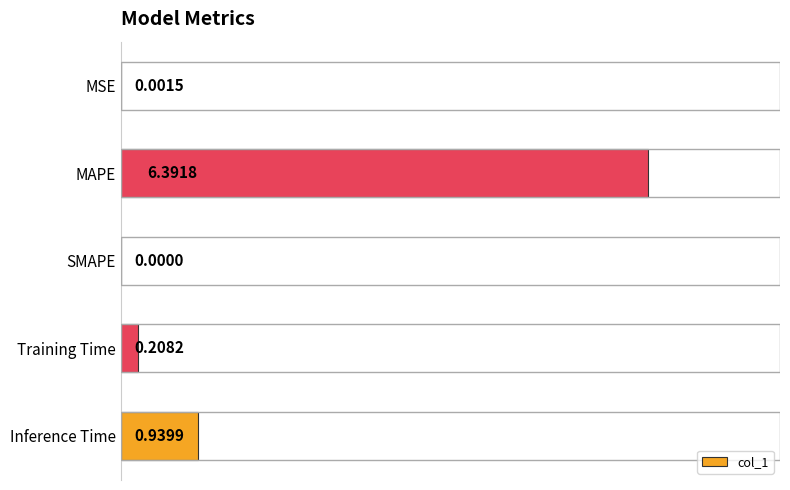

Which has a higher value, Training Time or MSE?

Training Time